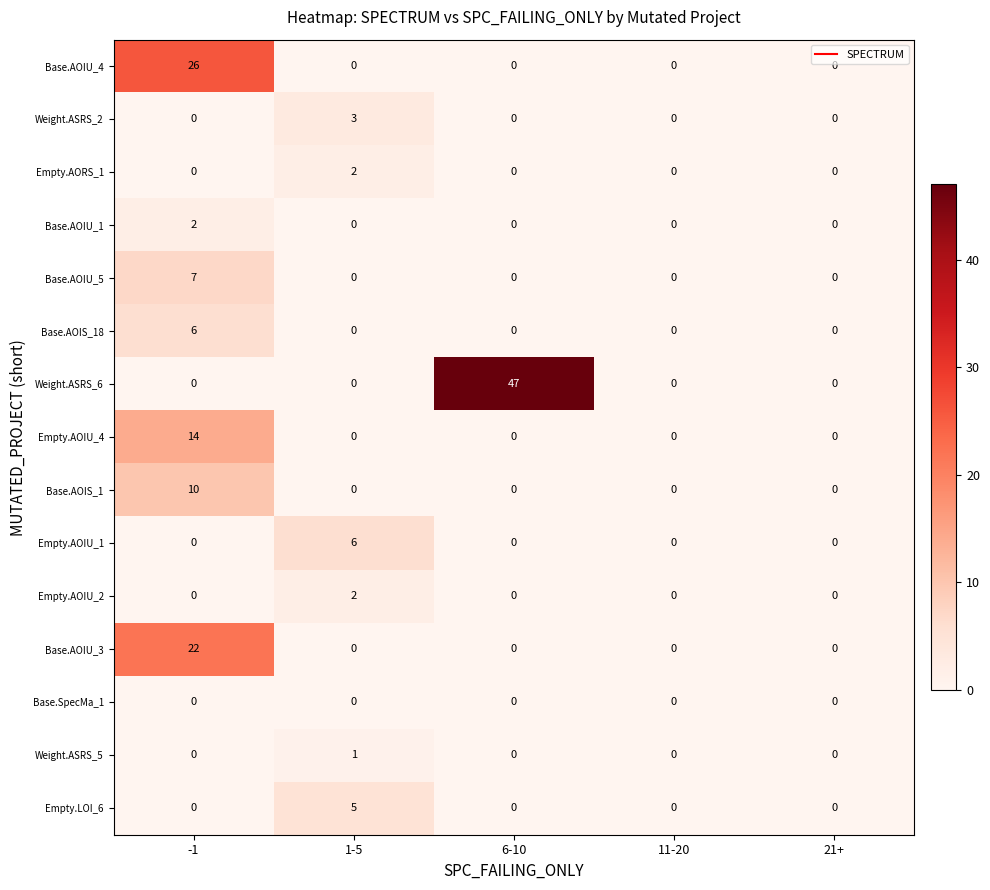

What is the maximum value for Weight.ASRS_2?

3